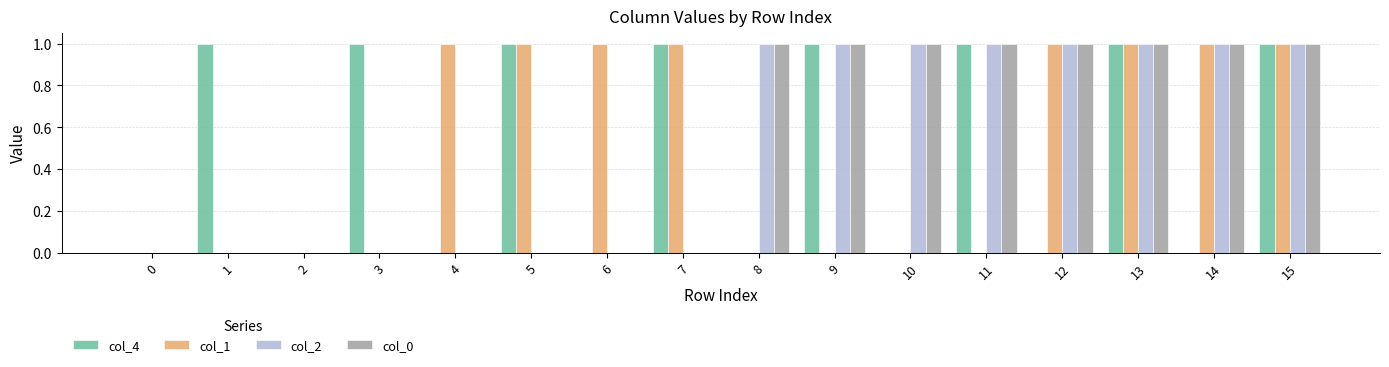

What are all the series names shown in the legend?

col_4, col_1, col_2, col_0